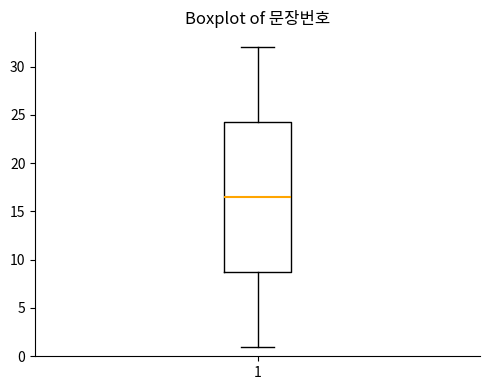

Where is the lower edge of the box at x = 1 on the y-axis? The values are not printed on the chart, so give them approximately, as read against the axis.

9.0